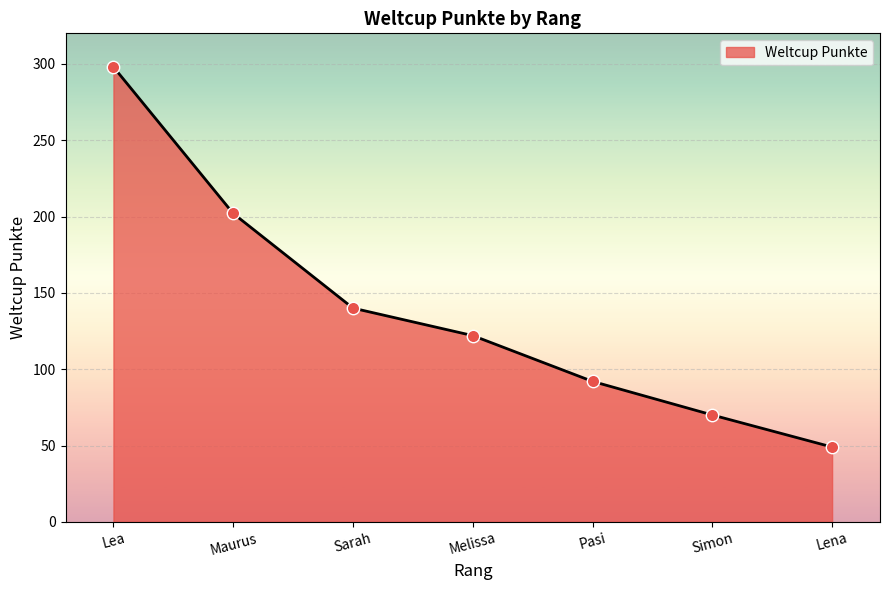

Which has a higher value, Melissa or Sarah?

Sarah